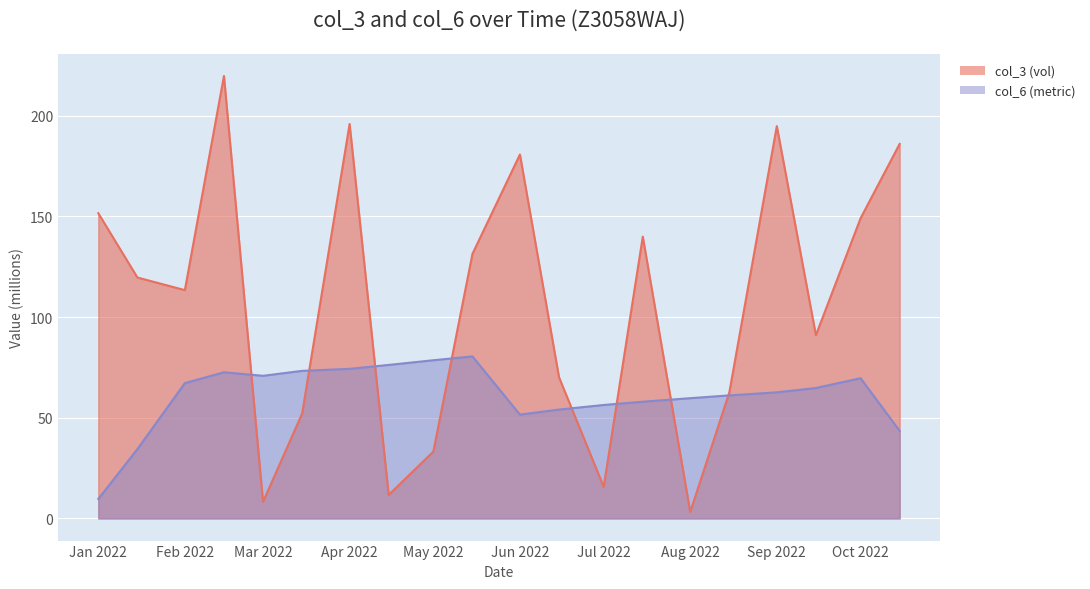

How many series are shown in this chart?

2